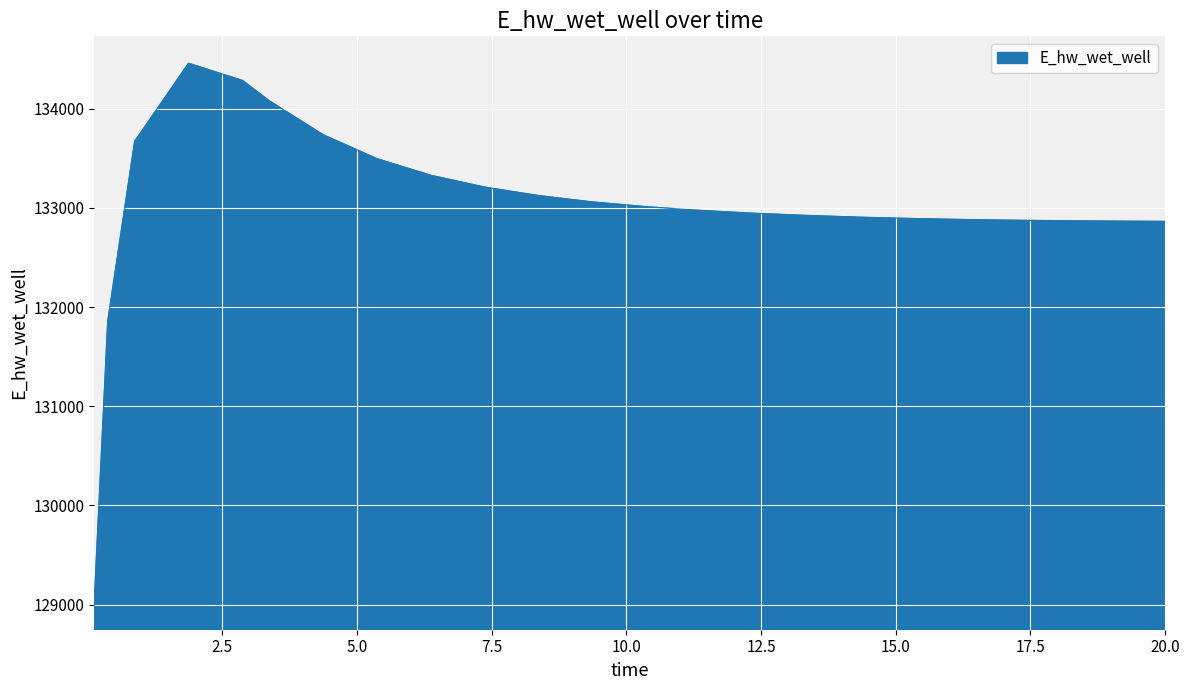

What is the minimum value shown in the chart?

129019.0